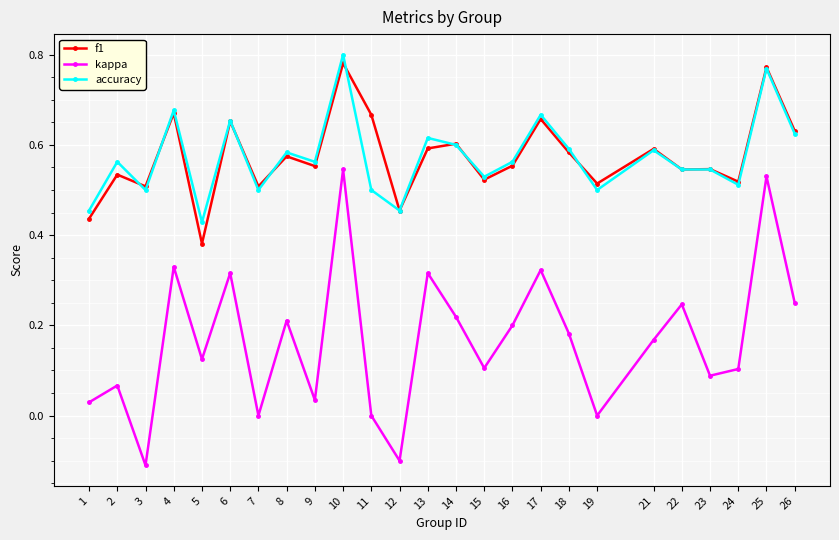

Where is the first local maximum for accuracy?

2